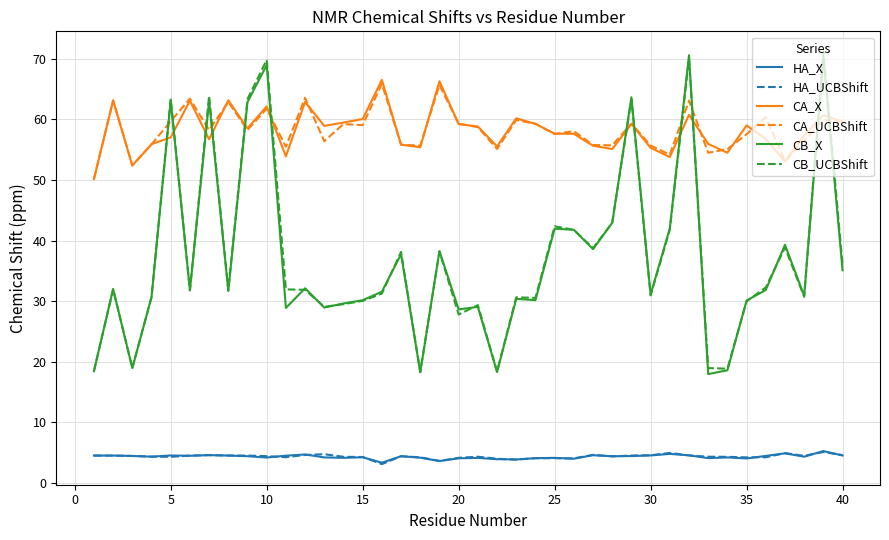

True or false: HA_X and CB_UCBShift intersect in this chart.

False